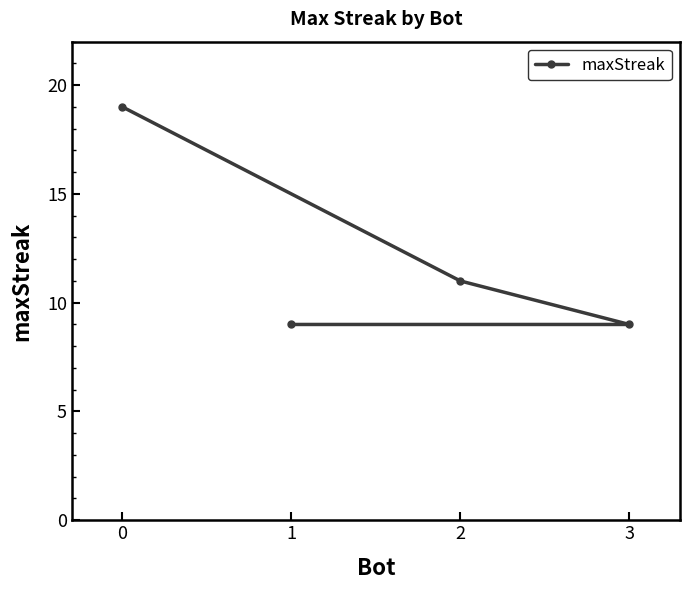

Between 2 and 3, which is larger?

2